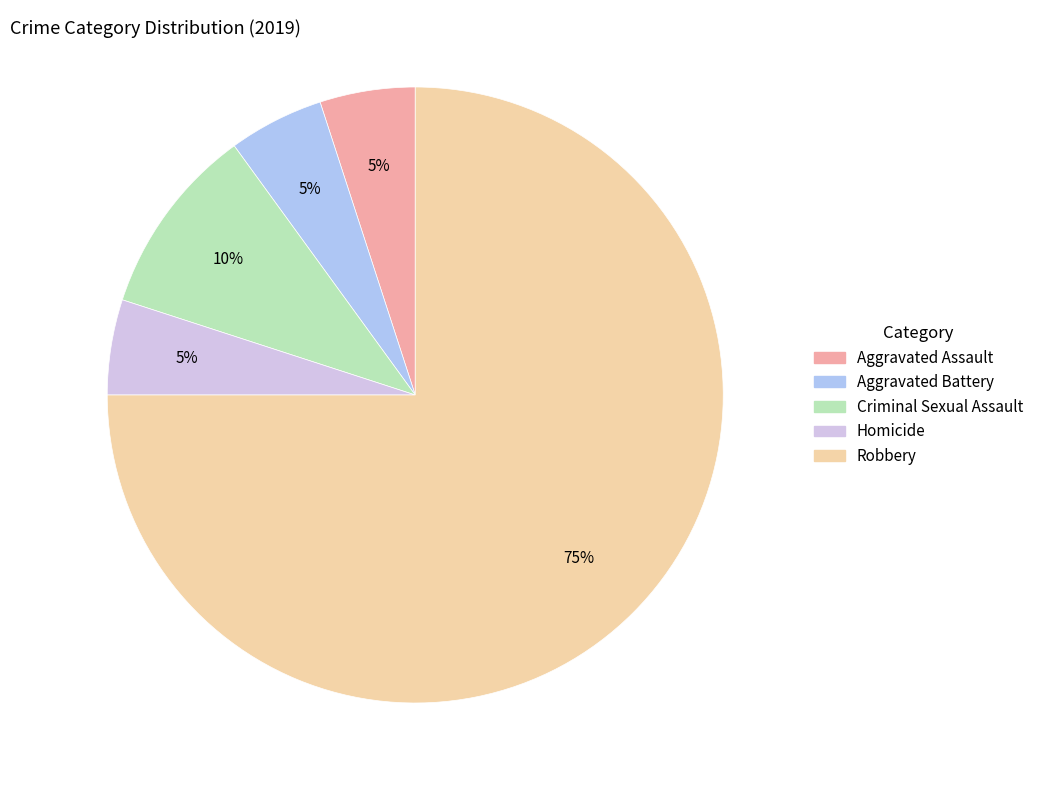

Count the number of slices in the pie.

5